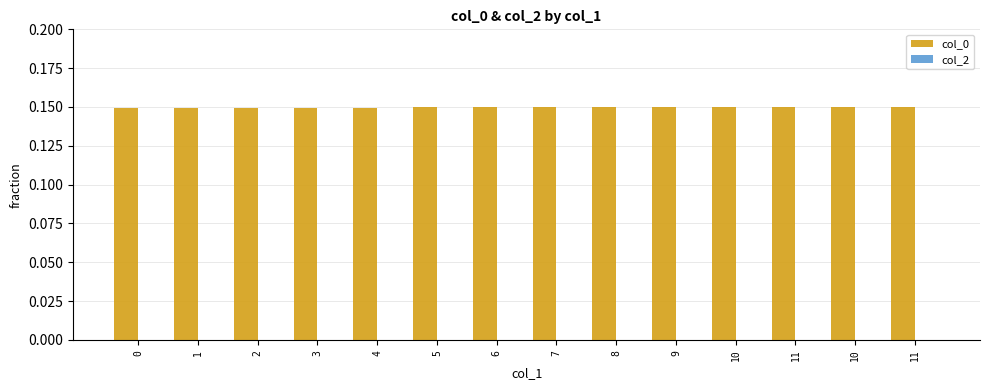

Are the bars horizontal?

No